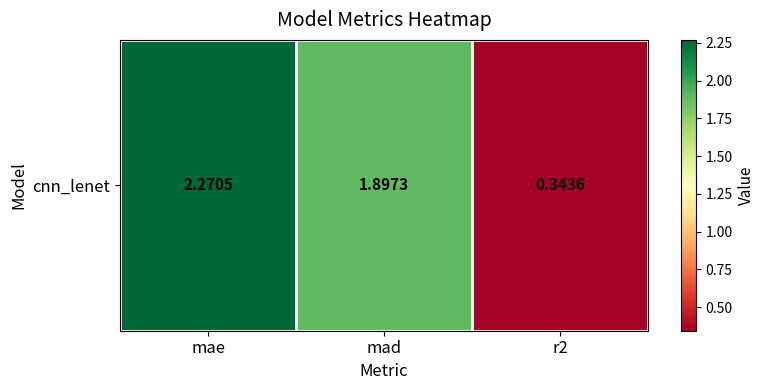

How many data points are less than 1?

1